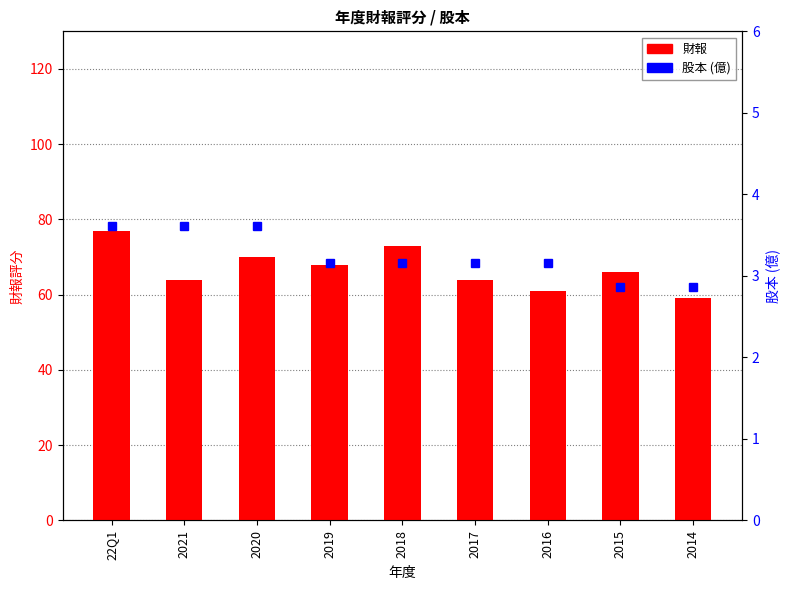

Is it true that 財報 equals 33.7 at 2020?

False